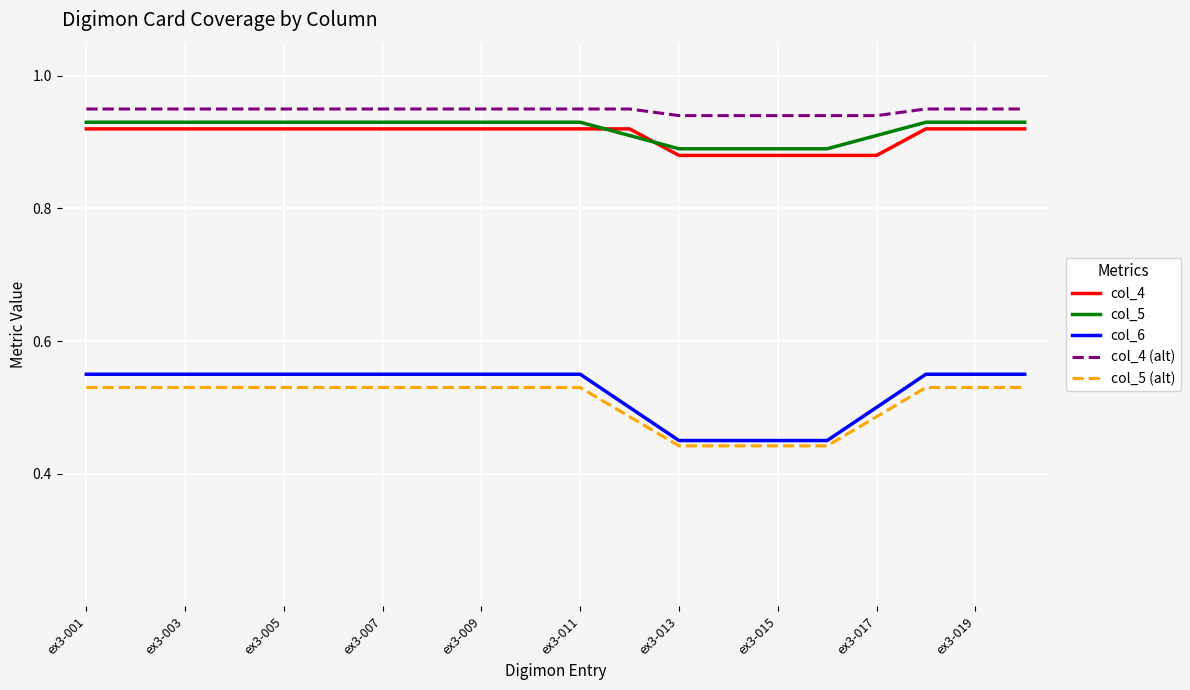

Which series has the largest range (max minus min)?

col_6